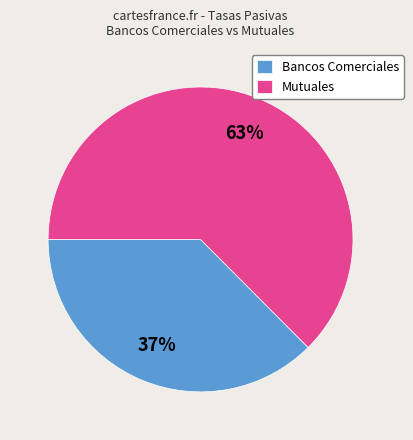

Does any single category account for the majority?

Yes